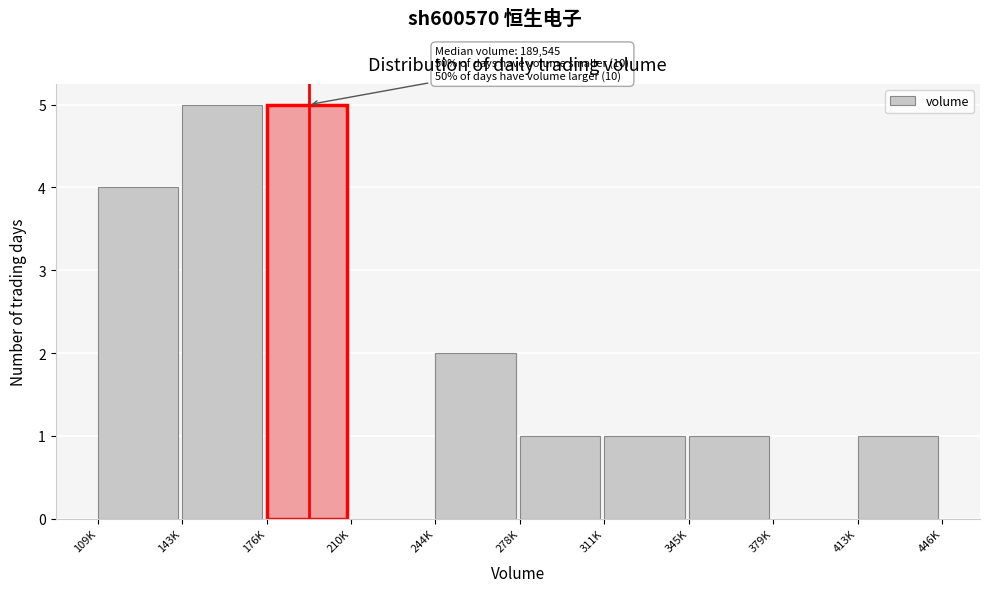

Reading left to right, what are all the values shown in this chart?

109K=4	143K=5	176K=5	210K=0	244K=2	278K=1	311K=1	345K=1	379K=0	413K=1